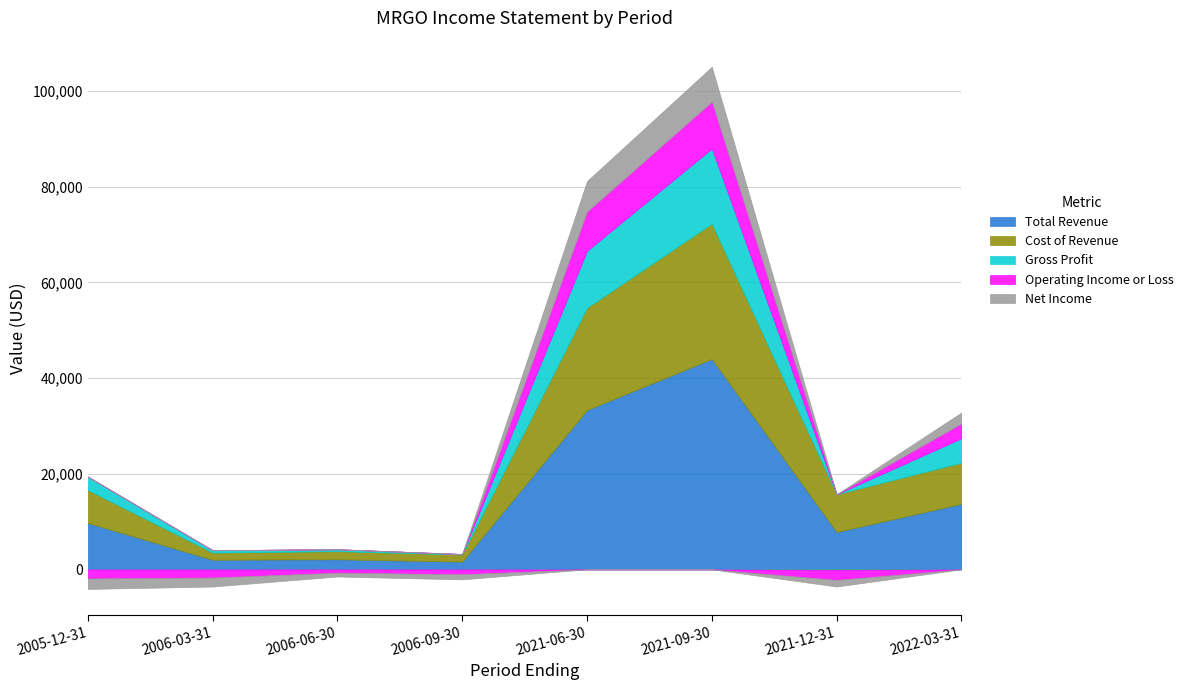

Reading left to right, what are all the values shown in this chart?

Total Revenue: 2005-12-31=9700	2006-03-31=2000	2006-06-30=2100	2006-09-30=1600	2021-06-30=33300	2021-09-30=44000	2021-12-31=7800	2022-03-31=13700
Cost of Revenue: 2005-12-31=6900	2006-03-31=1500	2006-06-30=1700	2006-09-30=1500	2021-06-30=21400	2021-09-30=28300	2021-12-31=7900	2022-03-31=8600
Gross Profit: 2005-12-31=2800	2006-03-31=500	2006-06-30=400	2006-09-30=100	2021-06-30=11900	2021-09-30=15700	2021-12-31=-100	2022-03-31=5100
Operating Income or Loss: 2005-12-31=-1900	2006-03-31=-1700	2006-06-30=-700	2006-09-30=-1000	2021-06-30=8200	2021-09-30=9800	2021-12-31=-2100	2022-03-31=3100
Net Income: 2005-12-31=-2200	2006-03-31=-1900	2006-06-30=-800	2006-09-30=-1100	2021-06-30=6400	2021-09-30=7300	2021-12-31=-1400	2022-03-31=2300